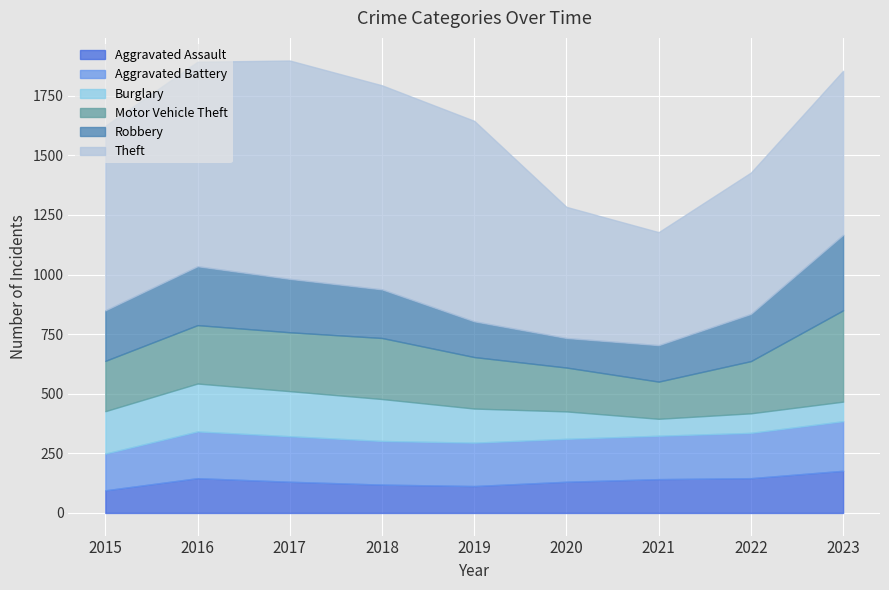

What is the average value of the Aggravated Battery series?

185